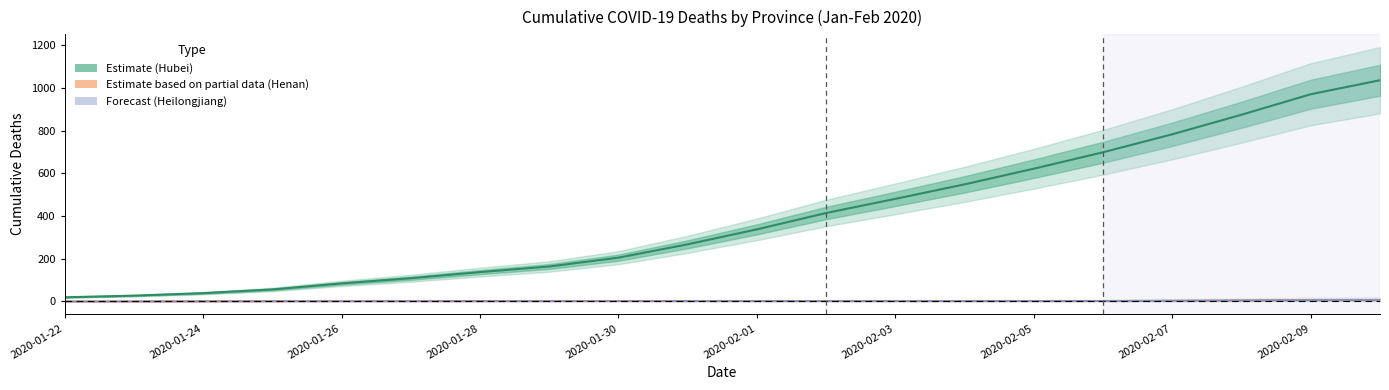

Read the Henan value at 2020-02-03.

2.0